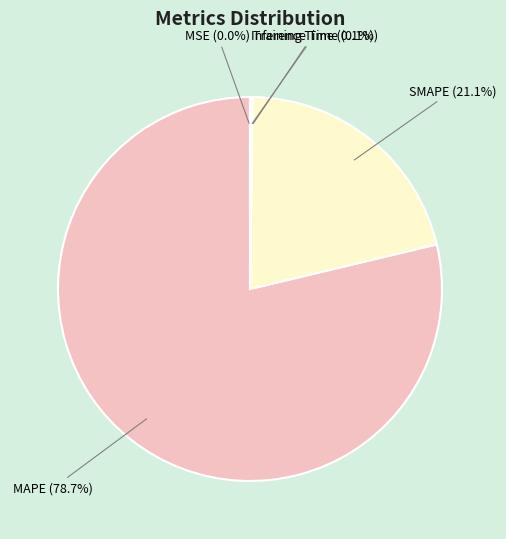

Does SMAPE account for over 50% of the chart?

No